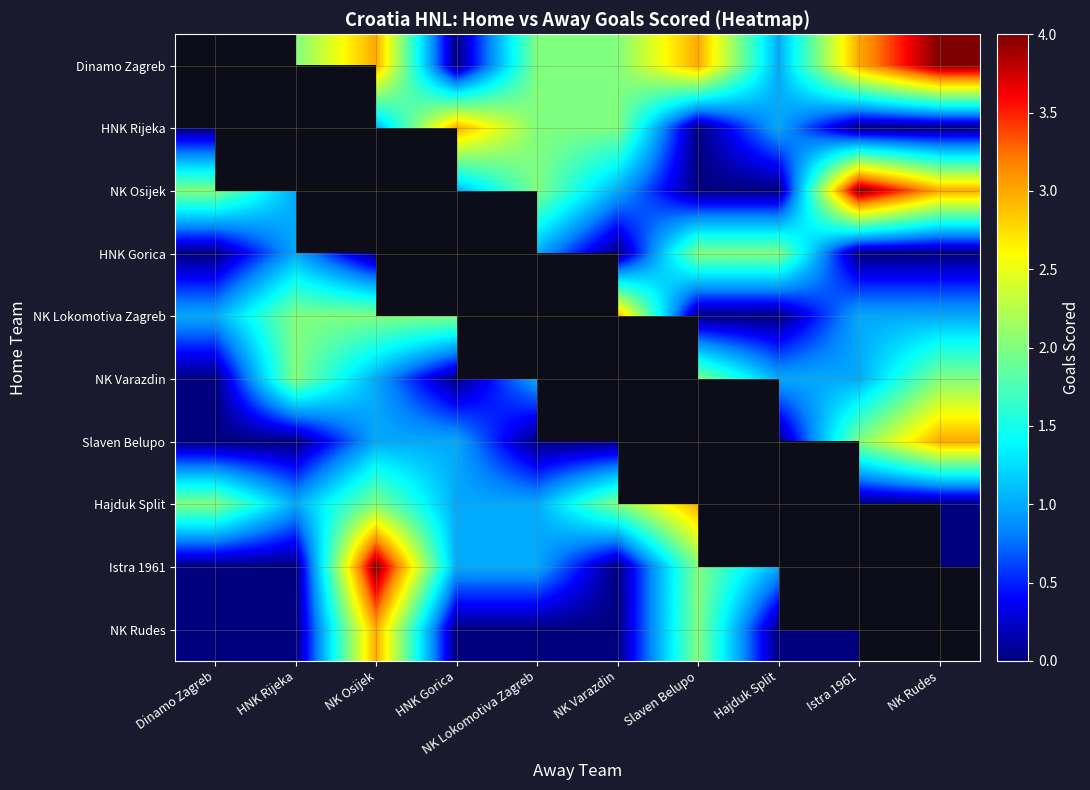

Where is Hajduk Split nearest to the value 1?

HNK Rijeka